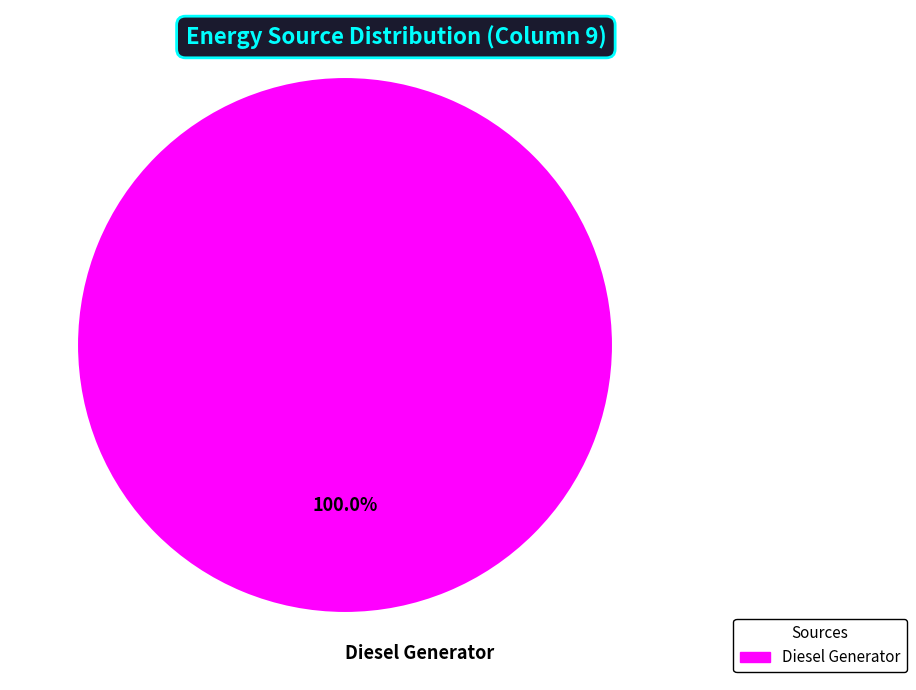

Rank the categories by value from highest to lowest.

Diesel Generator